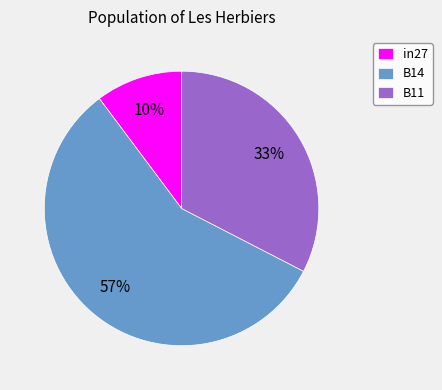

How many segments does this pie chart have?

3